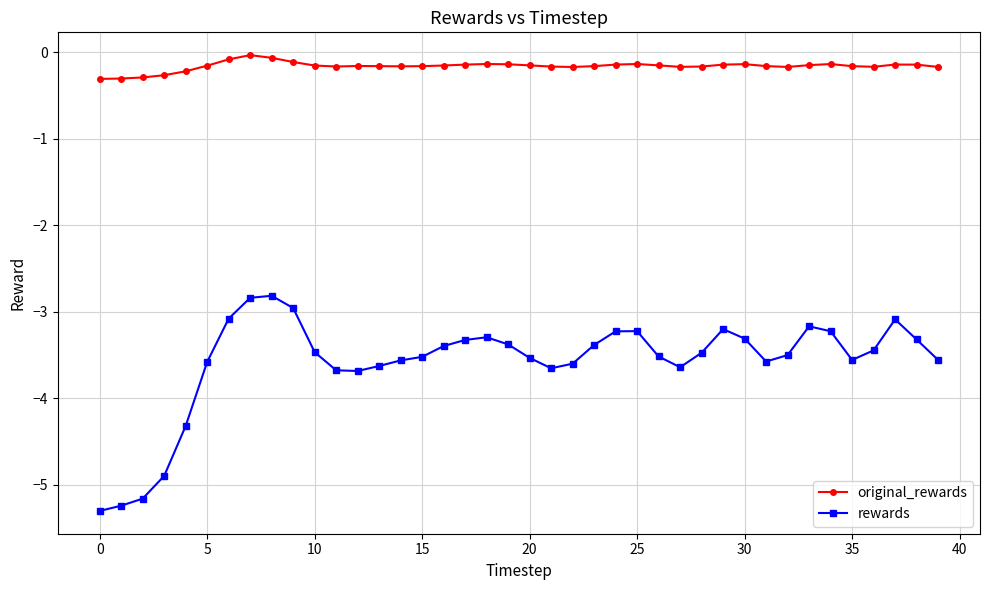

Which series has the largest total across all categories?

original_rewards